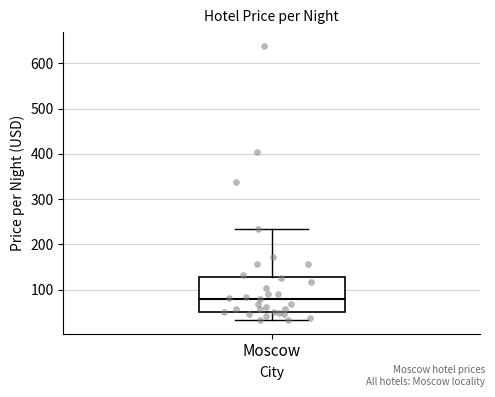

Read this box plot against the y-axis: the position of the median line, the range covered by the box, and the ends of both whiskers. The values are not printed on the chart, so give them approximately, as read against the axis.

median 80, box 50 to 130, whiskers 30 to 230